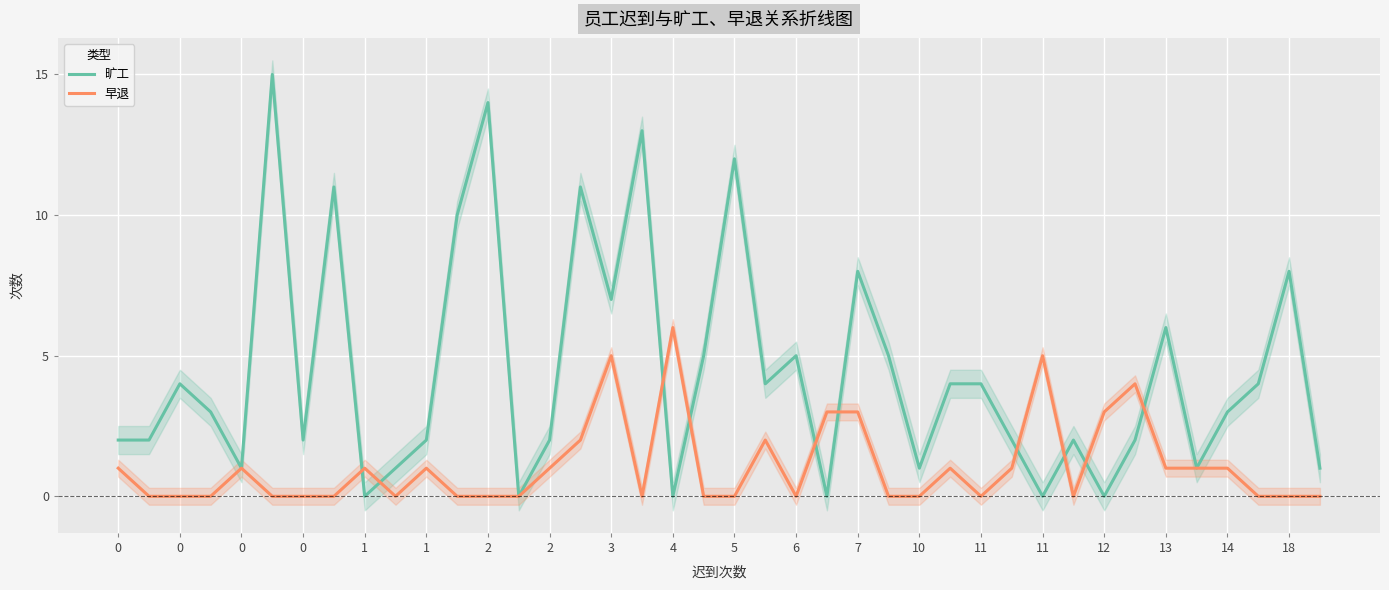

Is the value of 旷工 at 13 greater than the value of 早退 at 0?

Yes